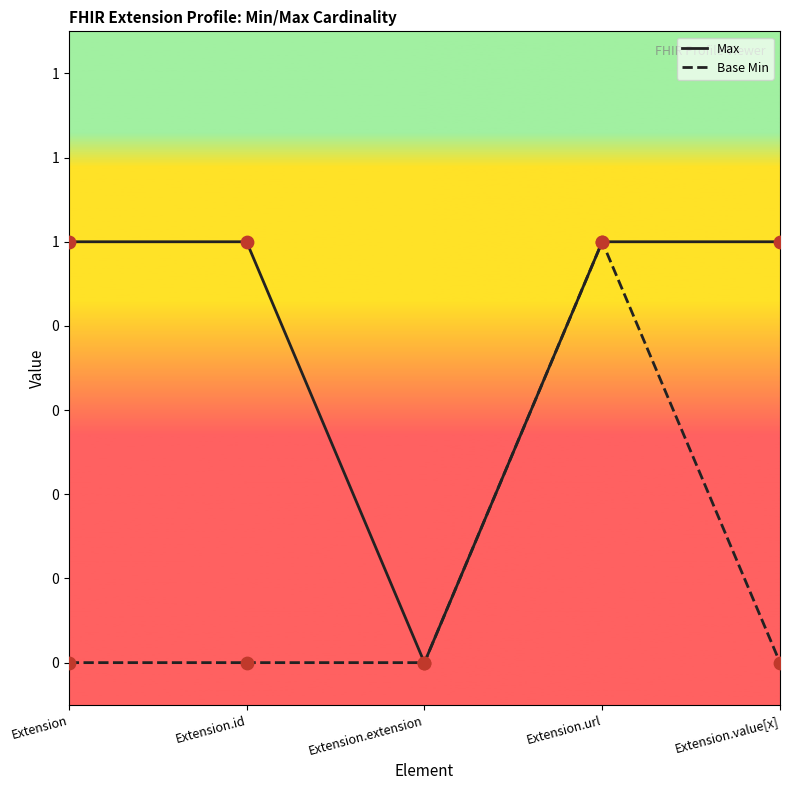

At how many categories does at least one series exceed 0?

4